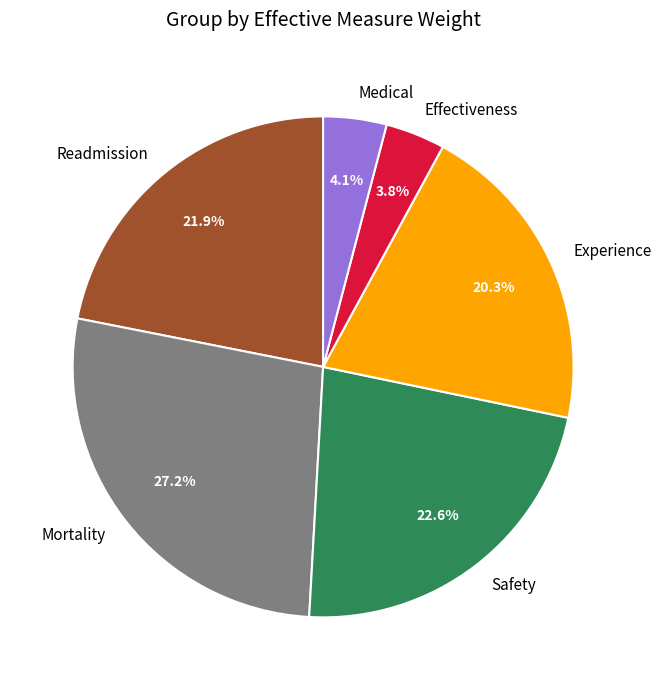

Which slice is the largest?

Mortality